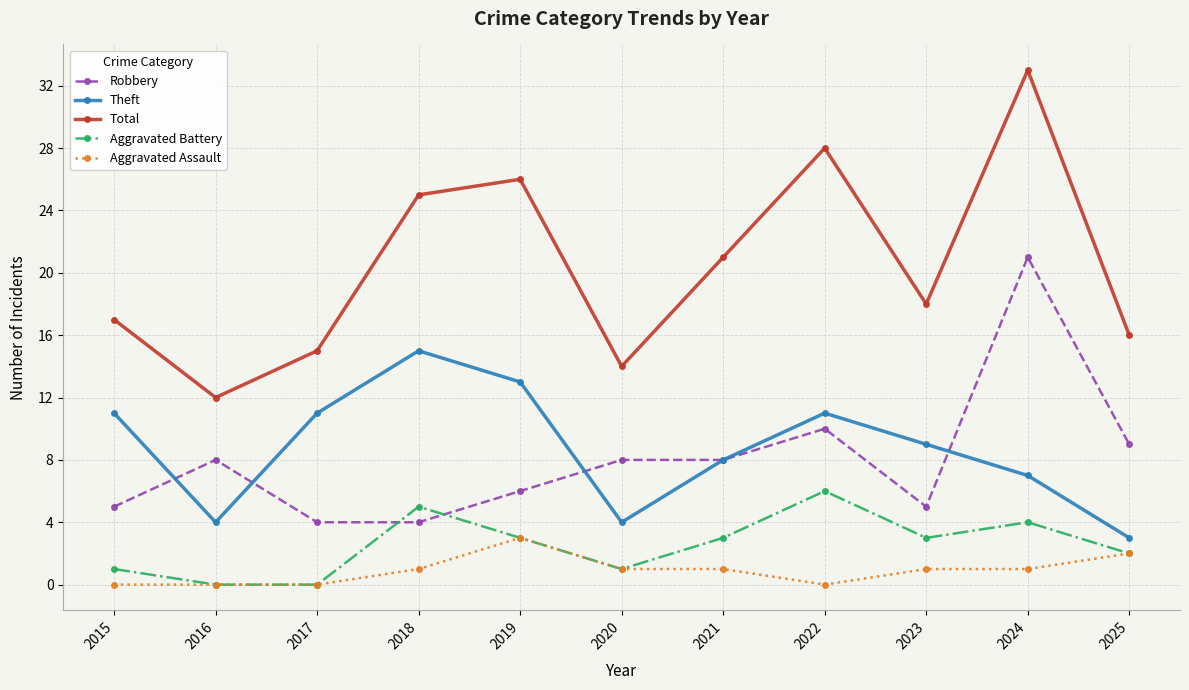

List the series in order of their peak value, highest first.

Total, Robbery, Theft, Aggravated Battery, Aggravated Assault